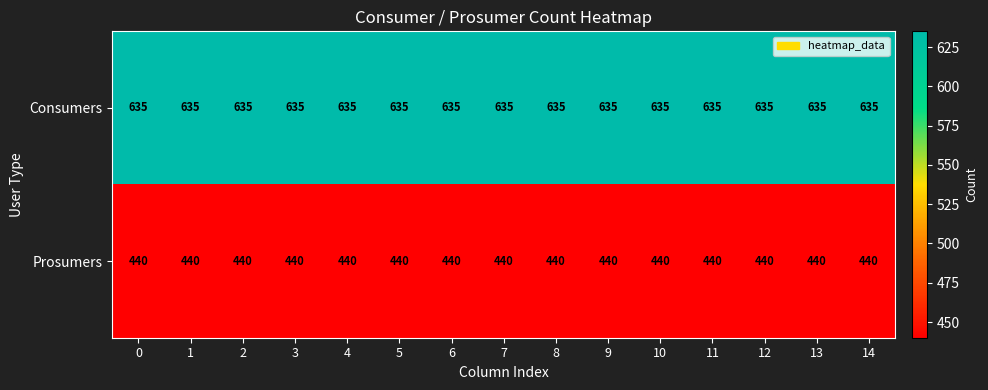

Read the Prosumers value at 8.

440